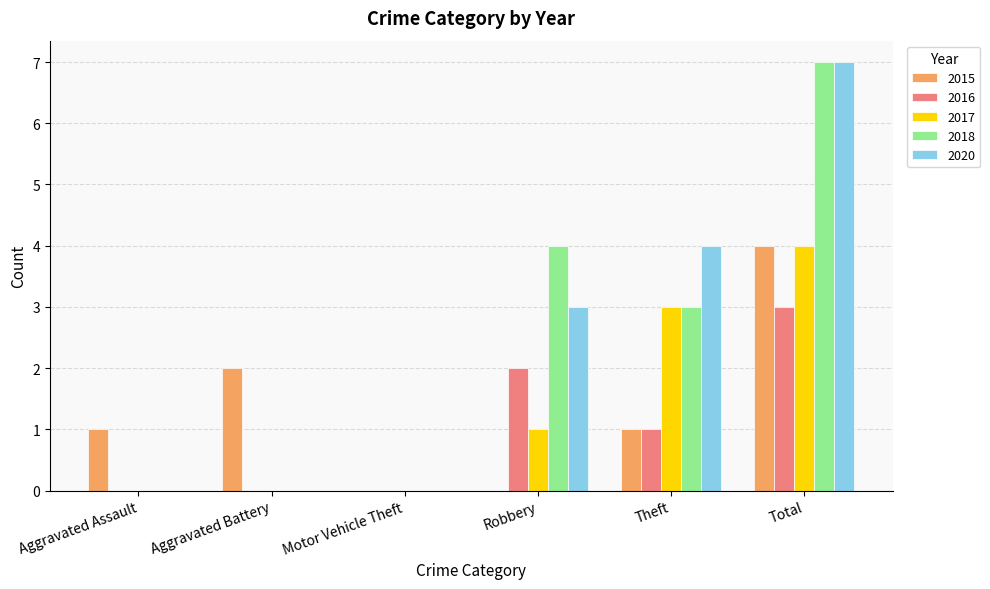

The value of 2016 at Aggravated Assault is -2. True or false?

False